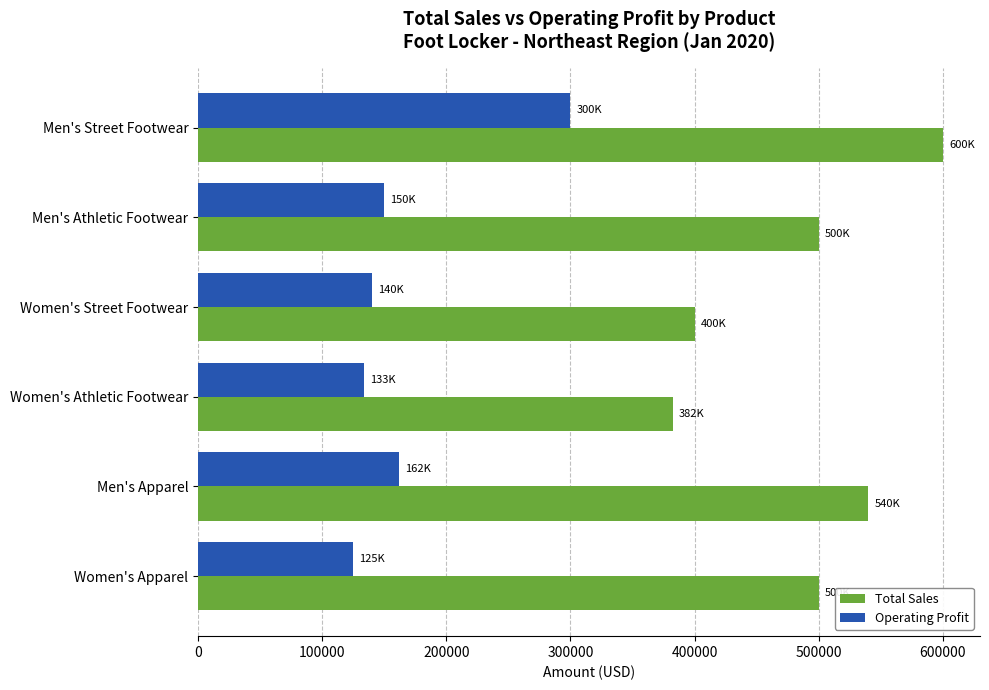

What is the difference between the second highest and second lowest values in the Total Sales series?

140000